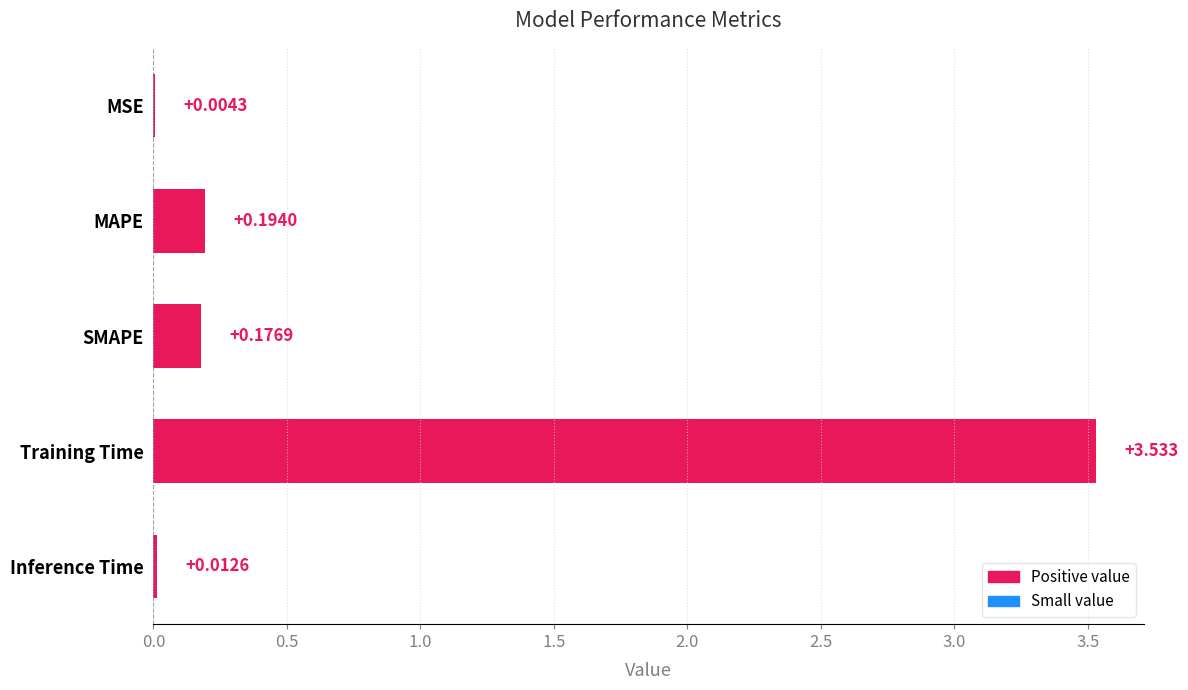

How many distinct data groups are displayed?

1